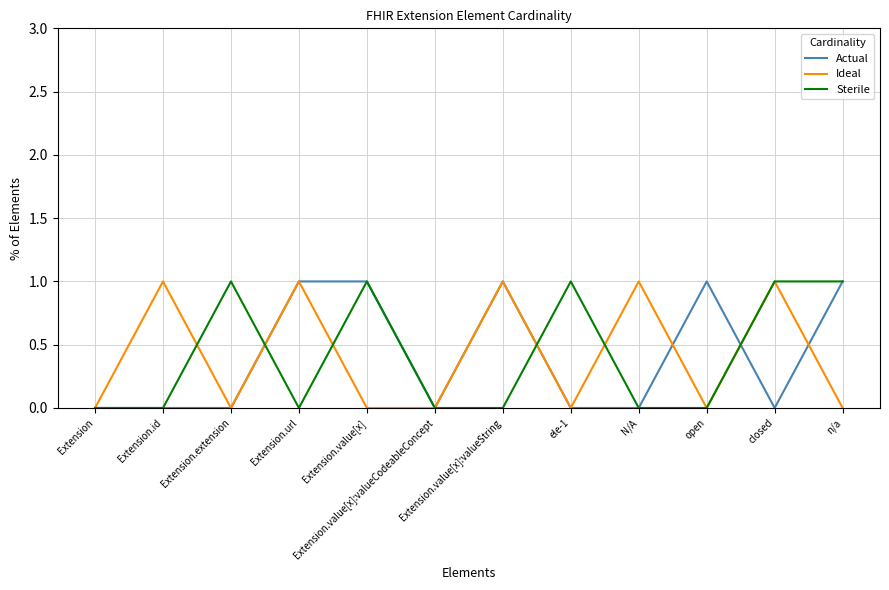

Between Extension.url and open, which series saw the biggest shift?

Ideal